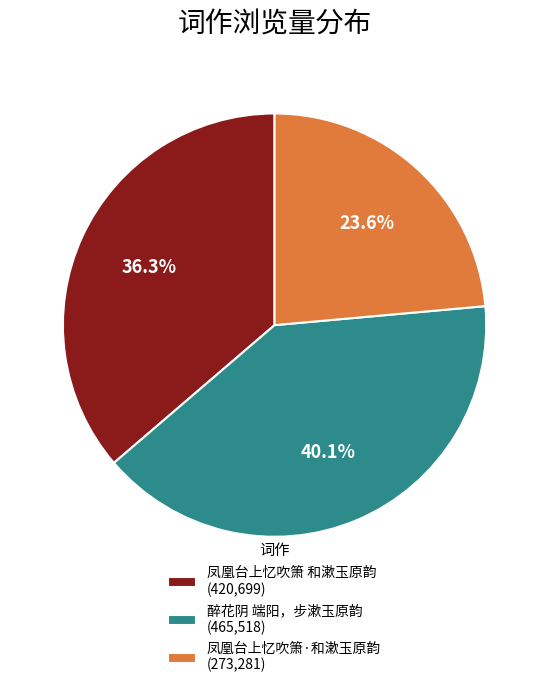

Which slice is the largest?

醉花阴 端阳，步漱玉原韵